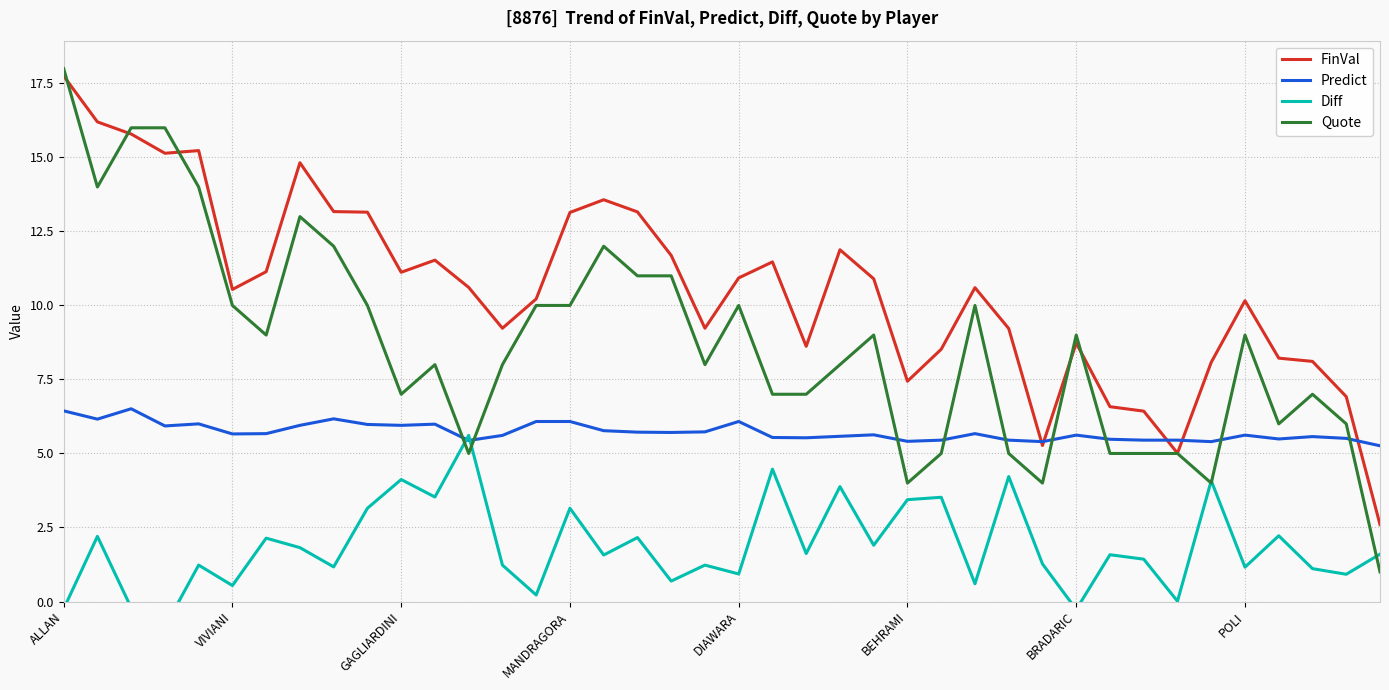

How many times do Quote and Diff cross each other?

5